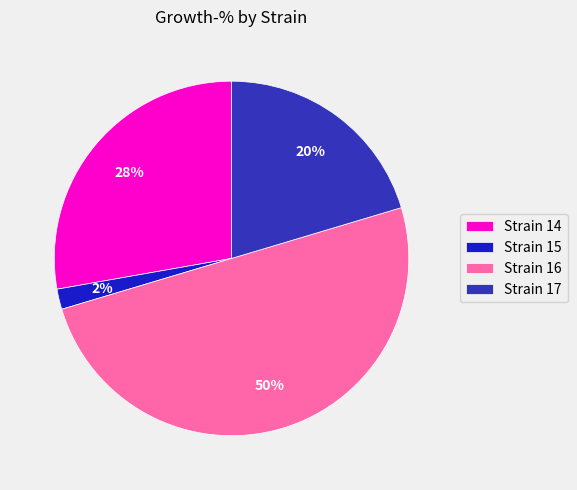

How many slices are in this pie chart?

4